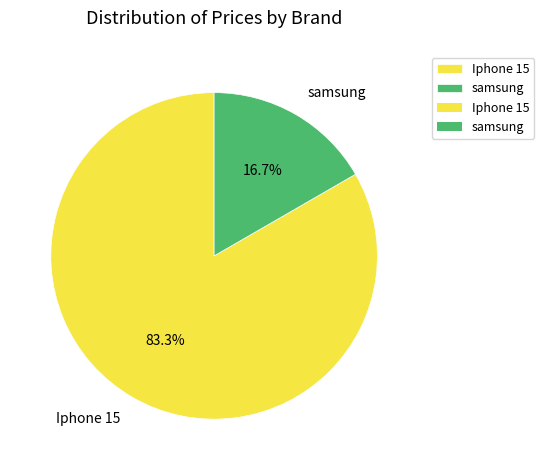

To the nearest percent, what is the difference between the Iphone 15 and samsung slice percentages?

67%